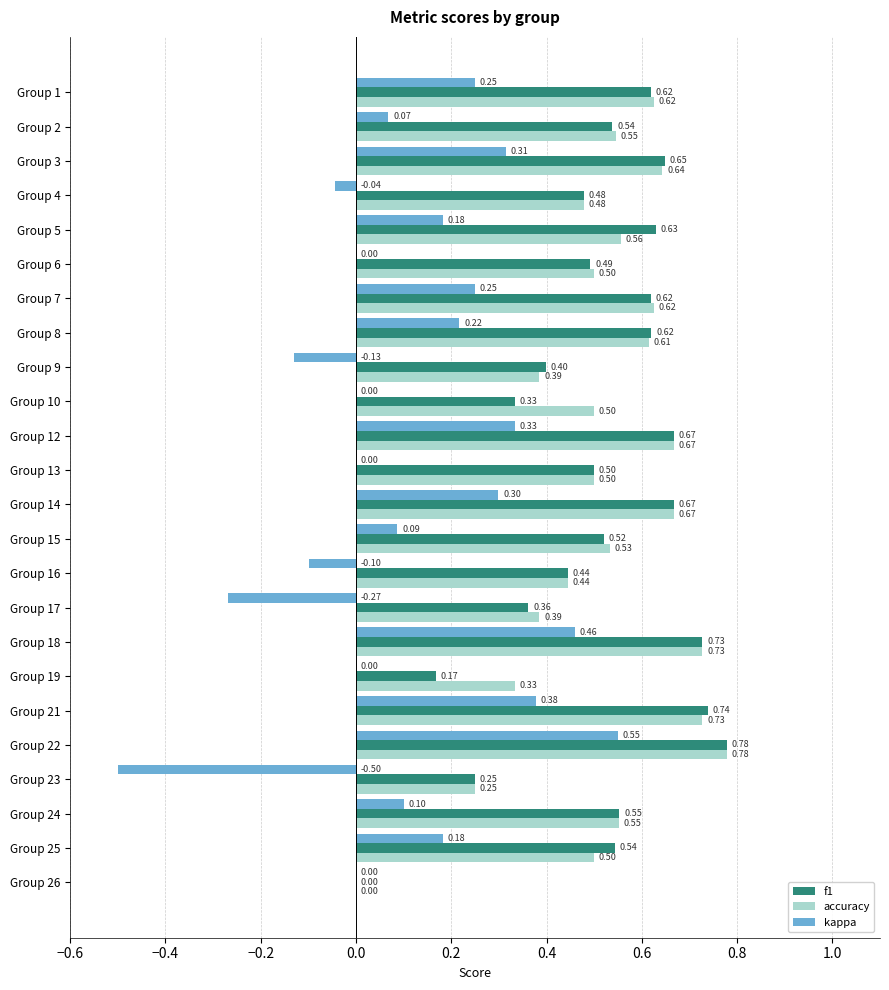

What is the sum of the accuracy values at Group 6 and Group 22?

1.3